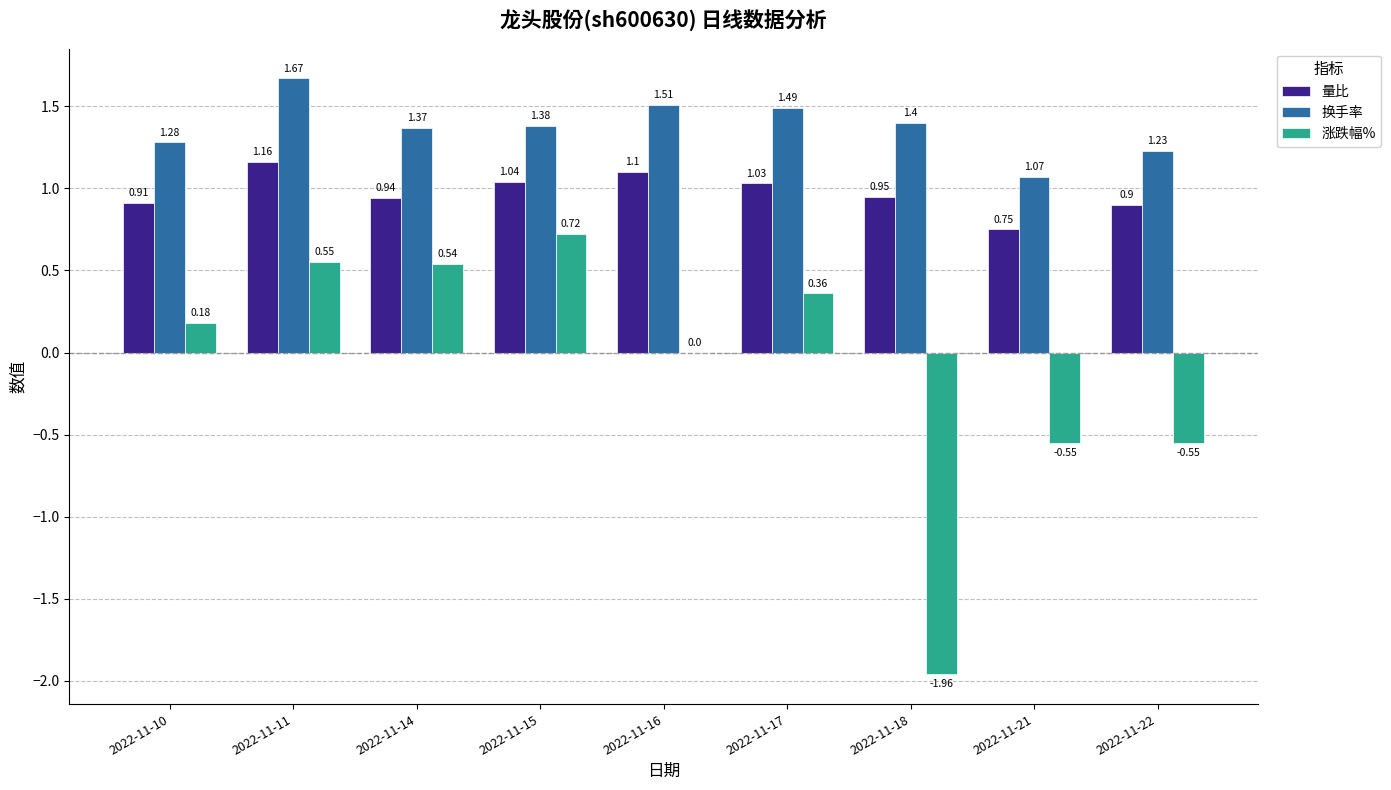

Which series changed the most between 2022-11-17 and 2022-11-18?

涨跌幅%